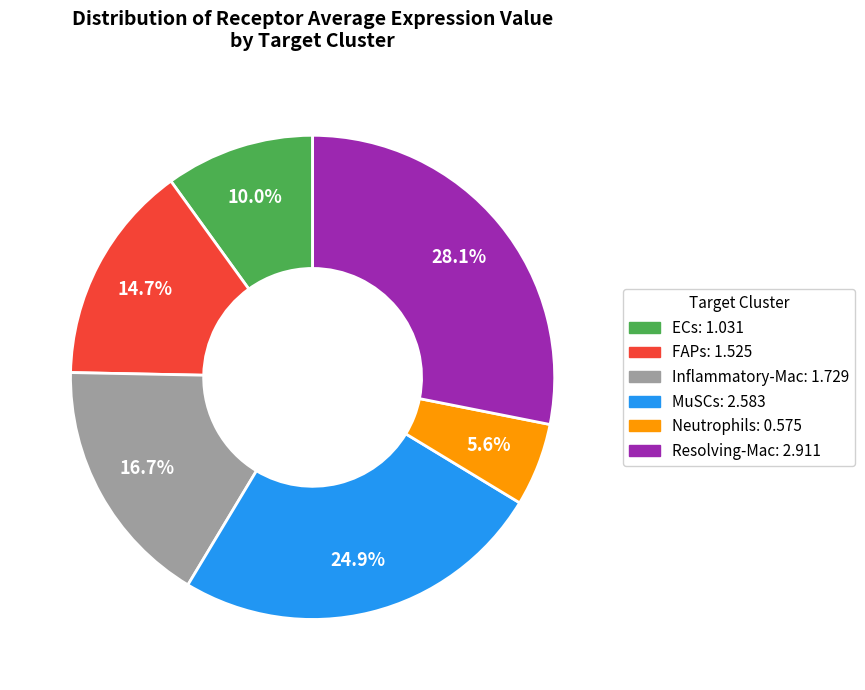

Which slice is the smallest?

Neutrophils